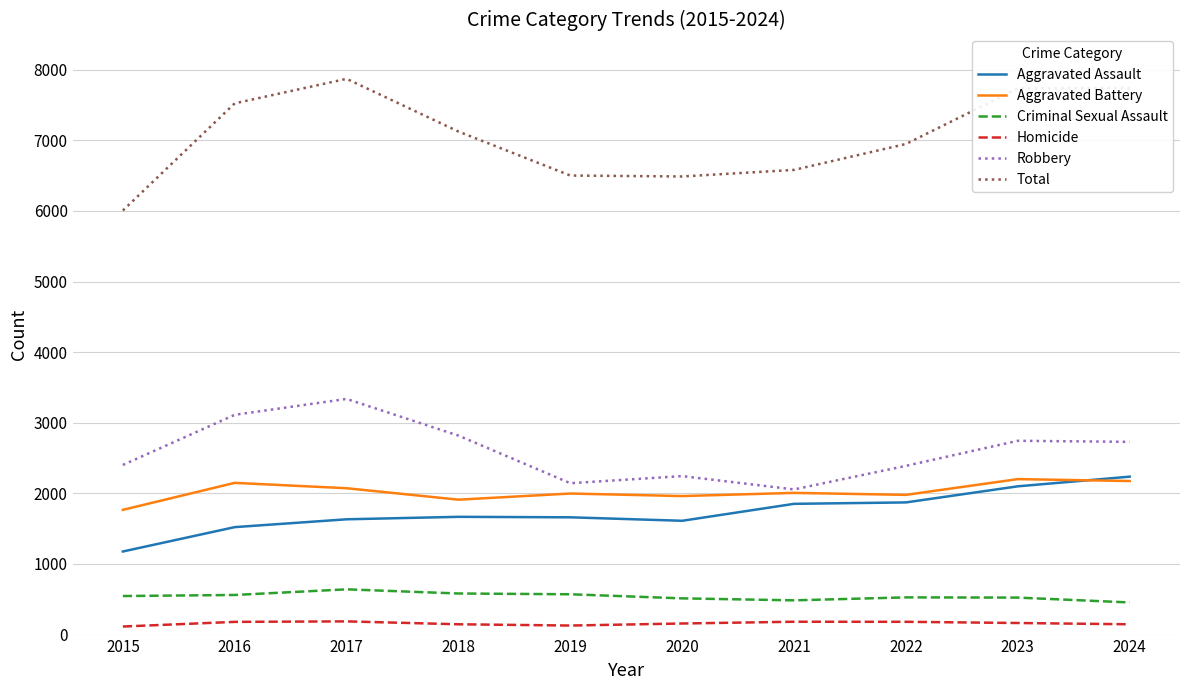

The value of Aggravated Assault at 2016 is 1522. True or false?

True